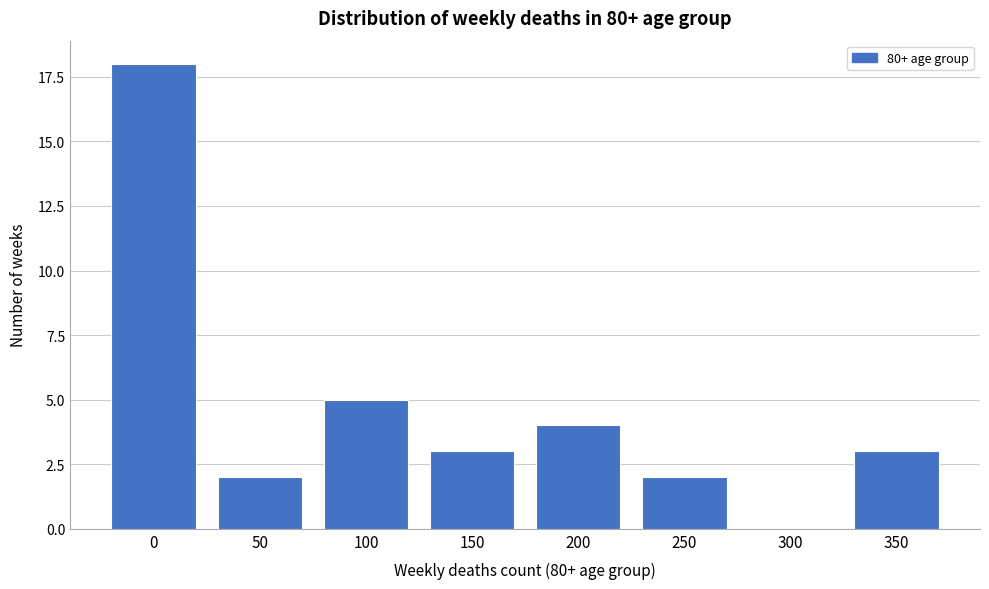

Reading left to right, list all the values displayed in this chart.

0=18	50=2	100=5	150=3	200=4	250=2	300=0	350=3